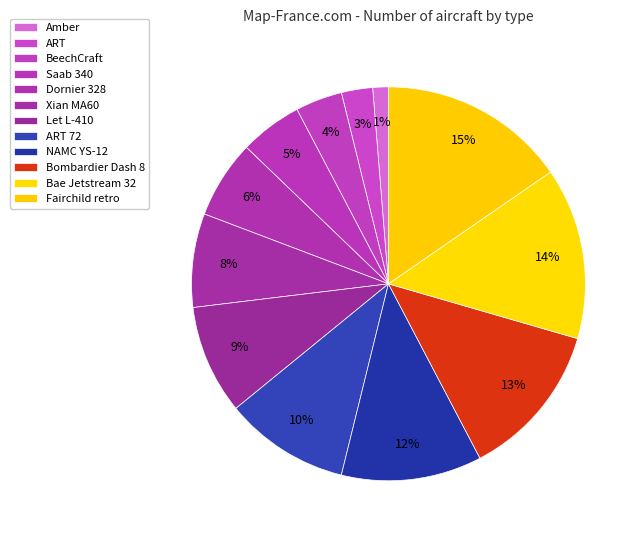

Does any single category account for the majority?

No